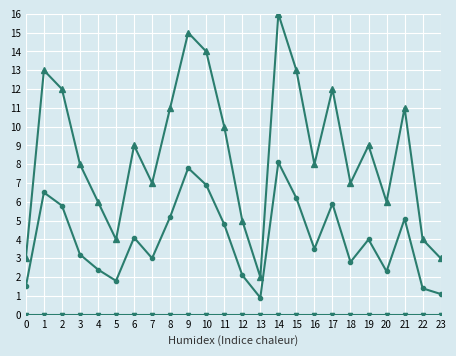

What is the total value across all series at 4?

8.4